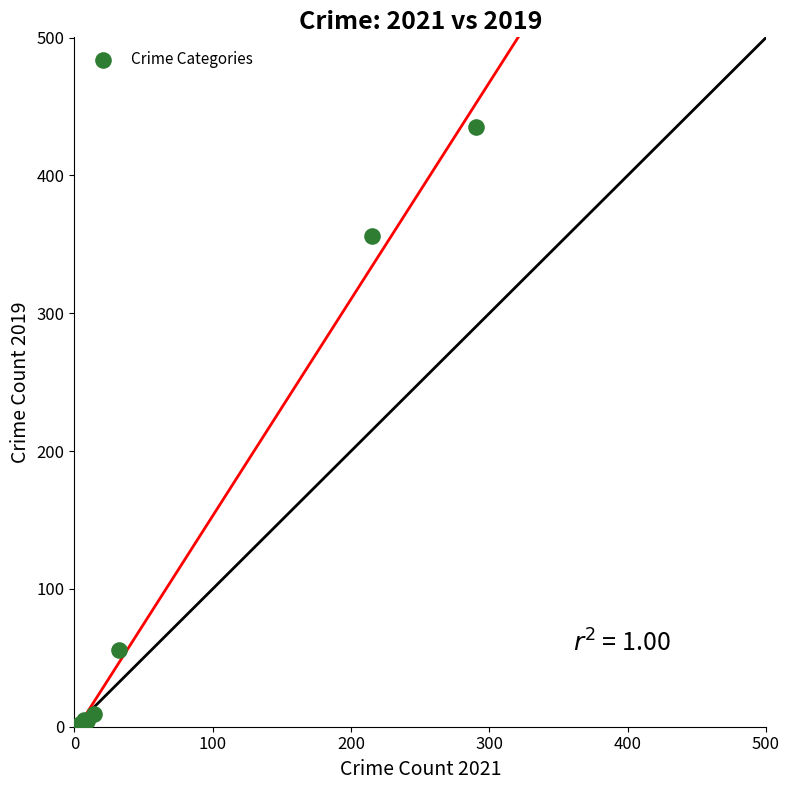

What Y value in the scatter plot is closest to 217?

356